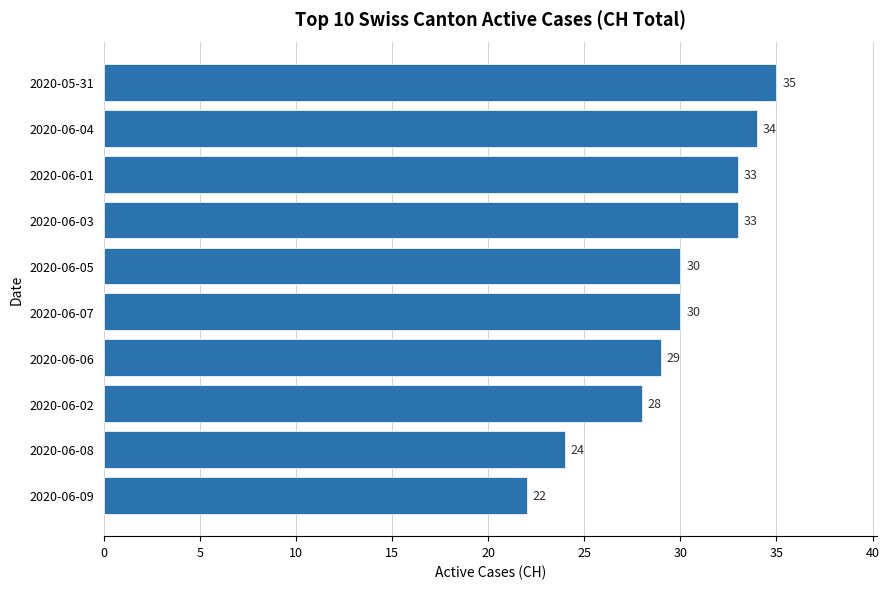

What is the maximum value shown in the chart?

35